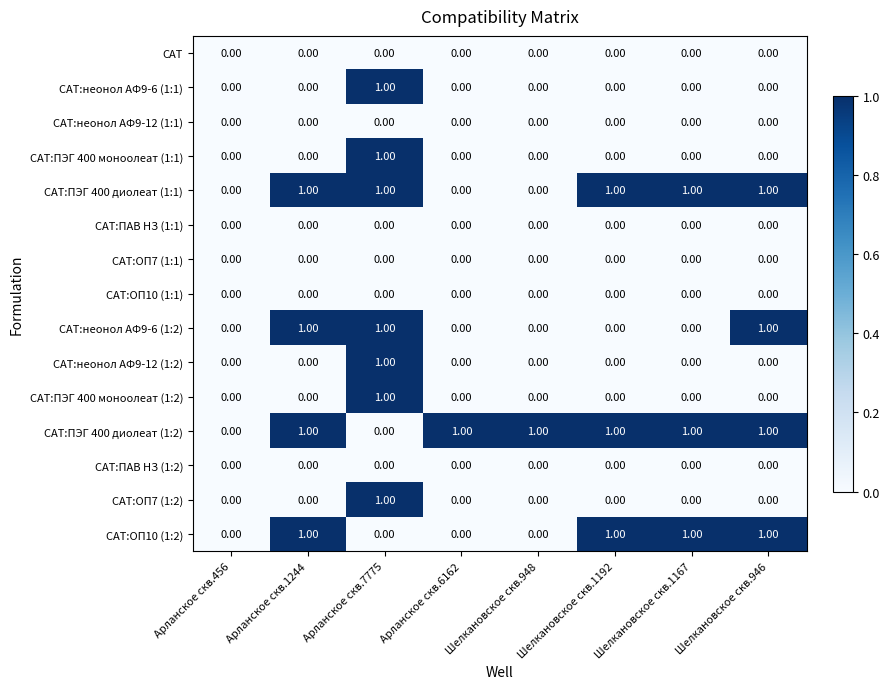

Which series changed the most between Арланское скв.1244 and Шелкановское скв.1167?

САТ:неонол АФ9-6 (1:2)